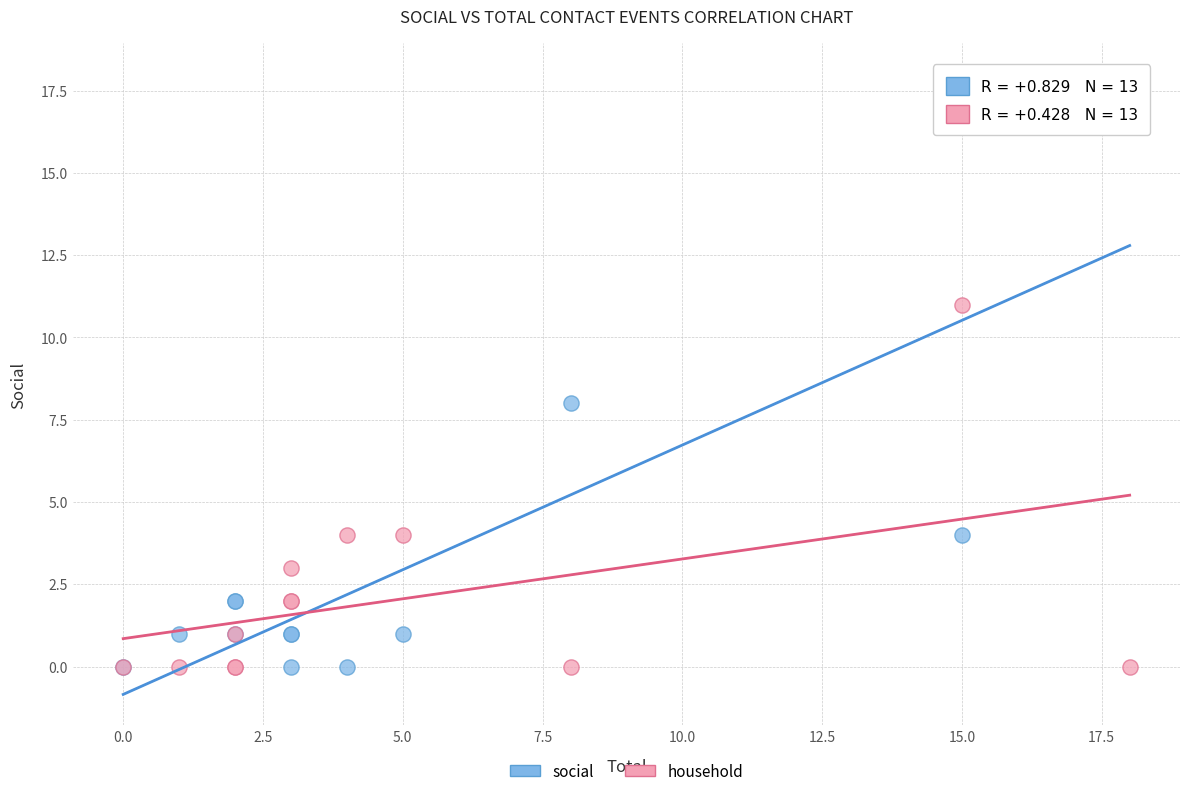

Across all series, what Y value is closest to 9?

8